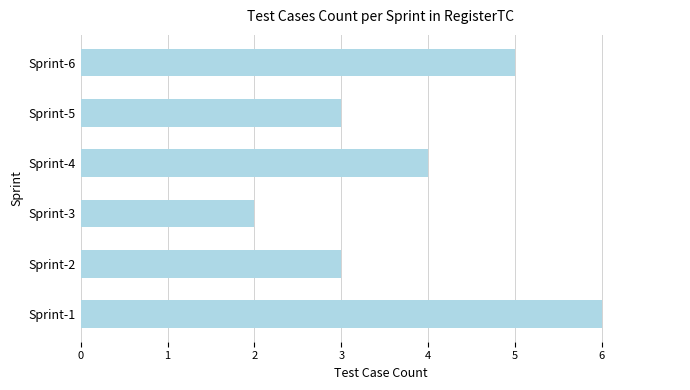

Reading bottom to top, what are all the values shown in this chart?

6	3	2	4	3	5